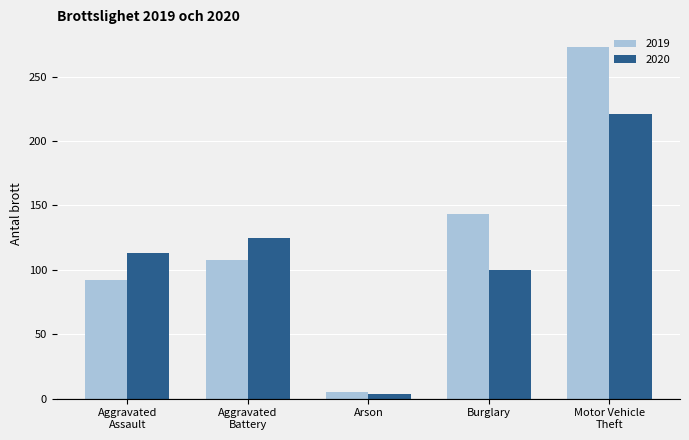

What is the difference between the maximum and minimum values in the 2020 series?

217